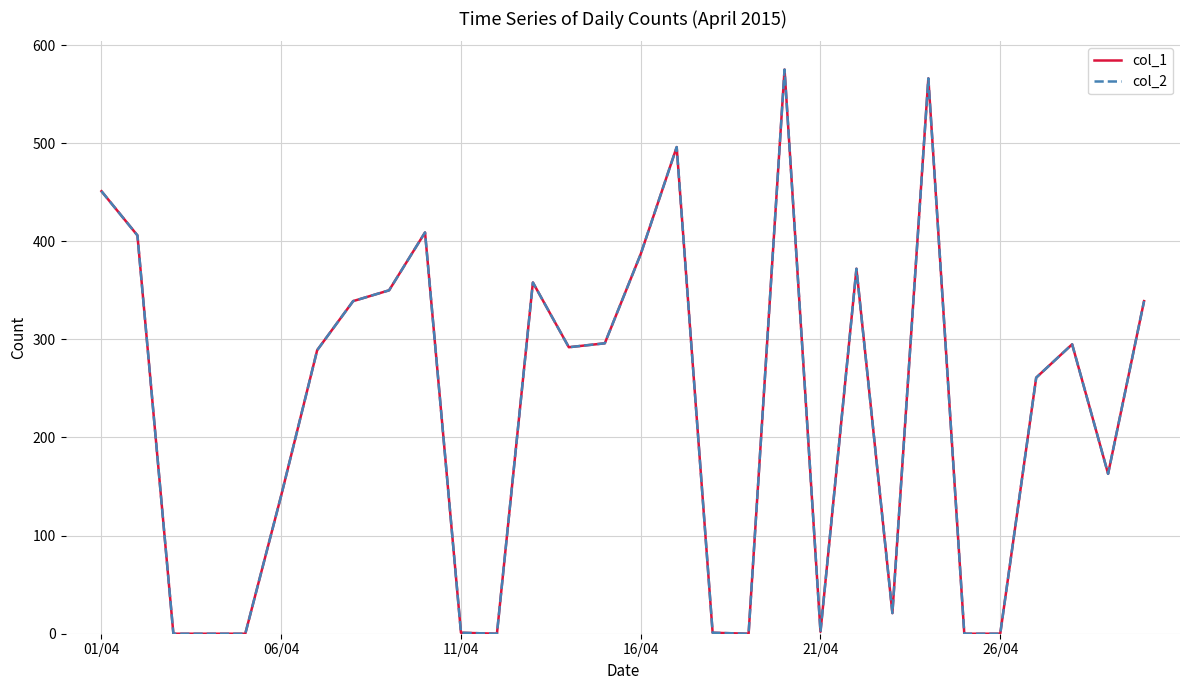

What is the greatest value displayed?

575